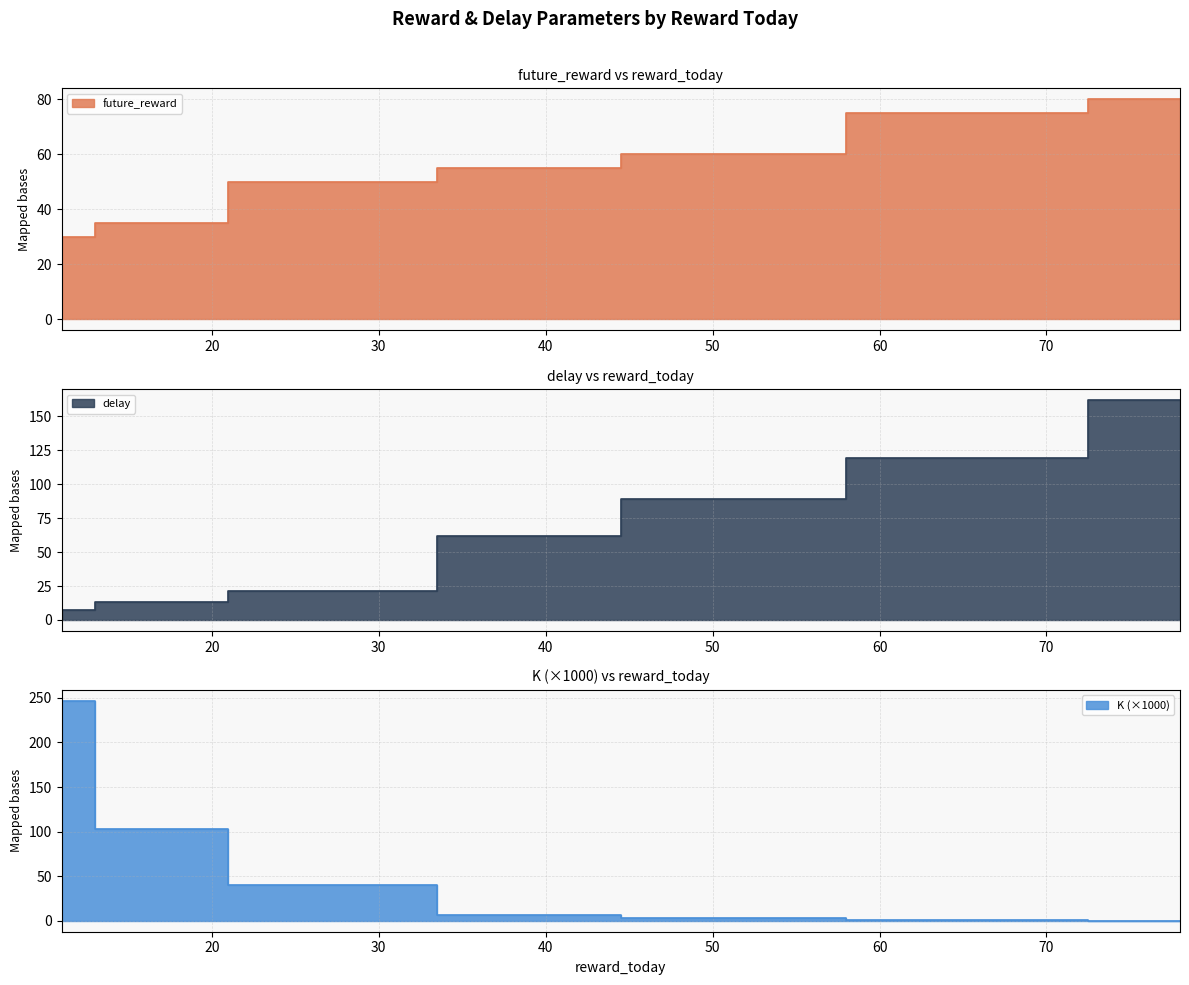

Rank the series by their maximum value, from lowest to highest.

future_reward, delay, K